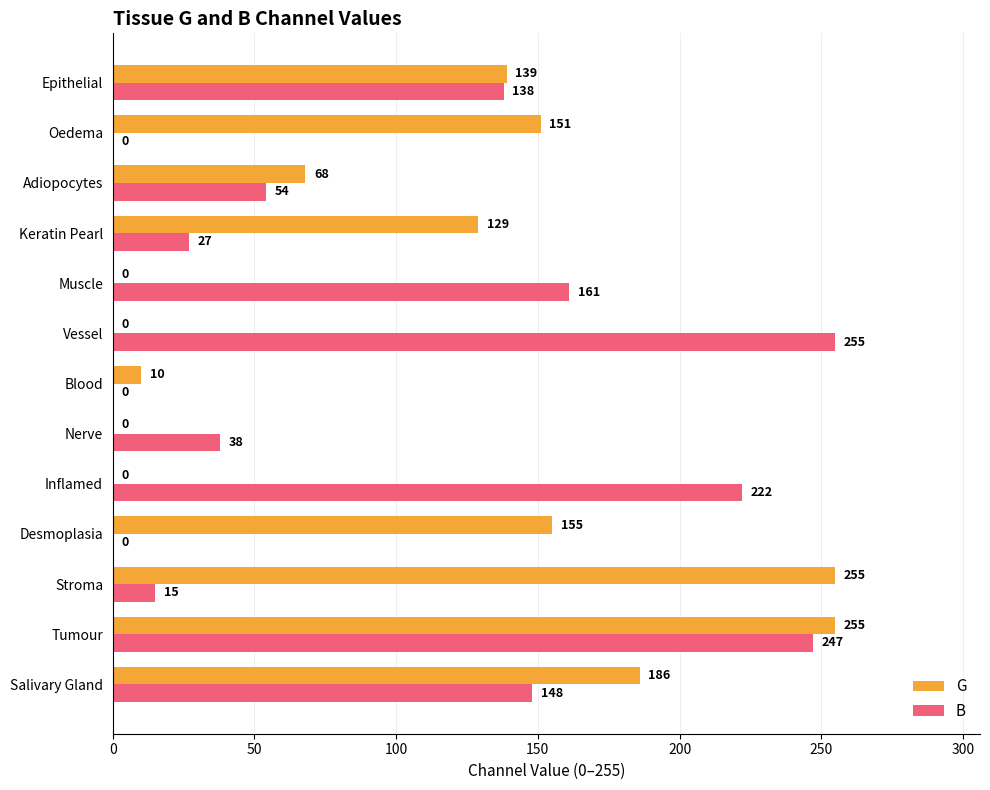

What is the maximum value shown in the chart?

255